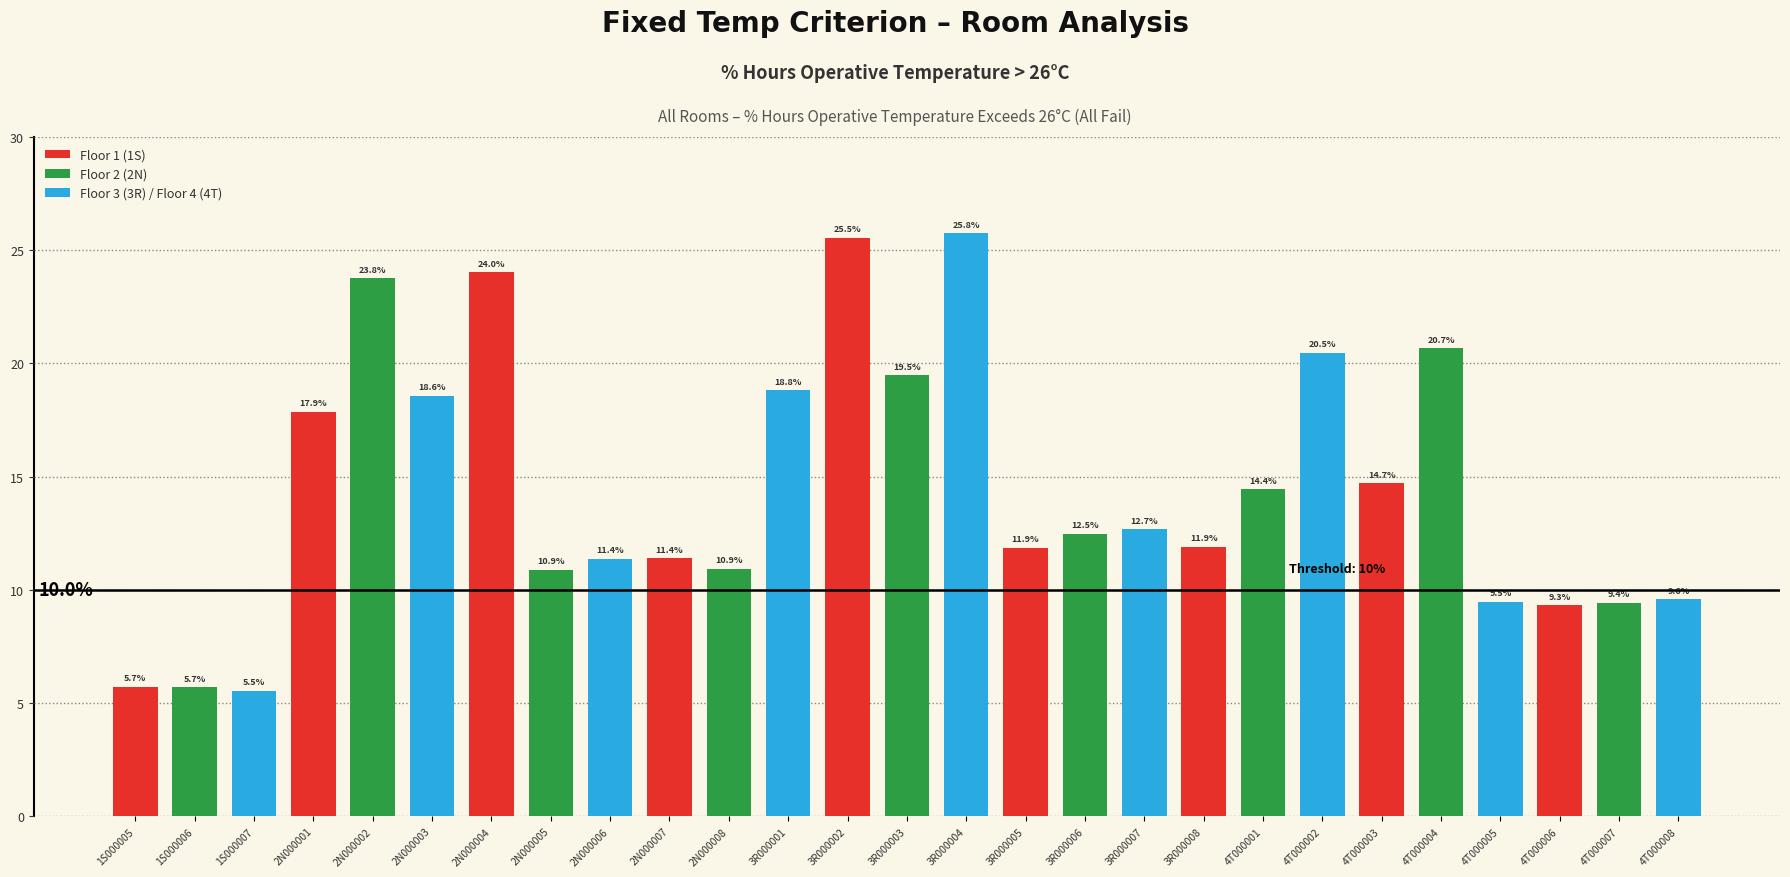

At which label does the data first exceed 12?

2N000001